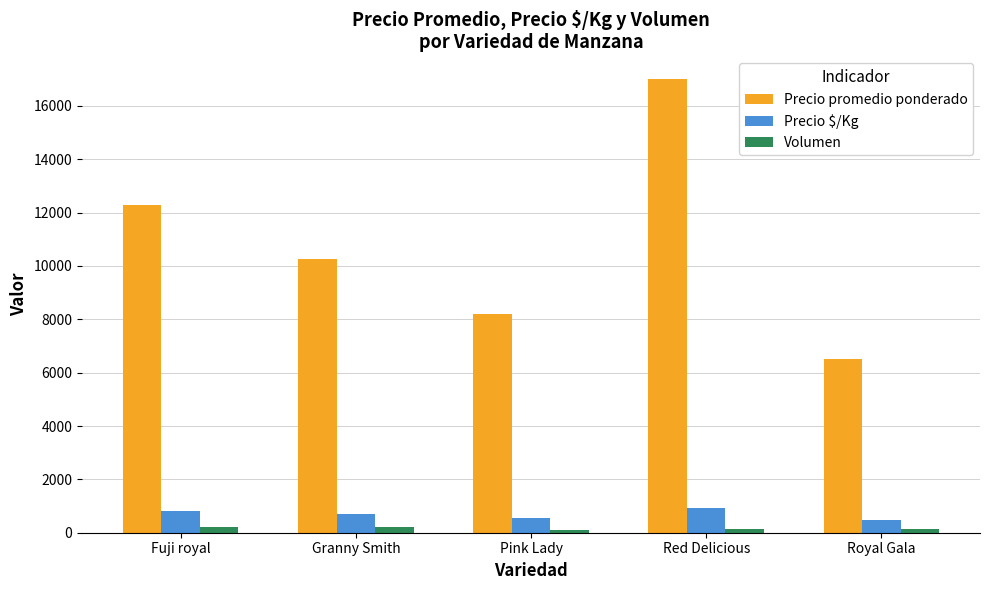

How many values in the Precio $/Kg series are below 718?

2